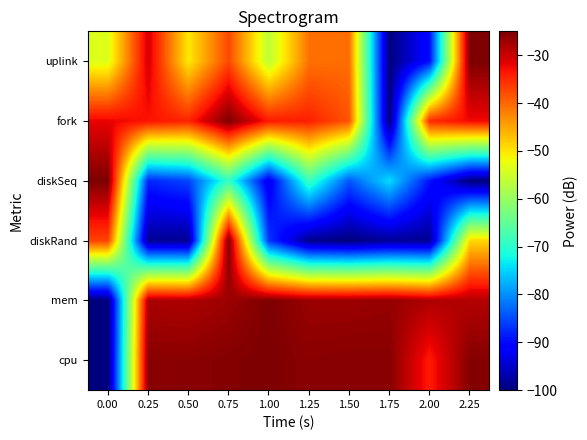

At which category does the chart reach its peak across all series?

1.00